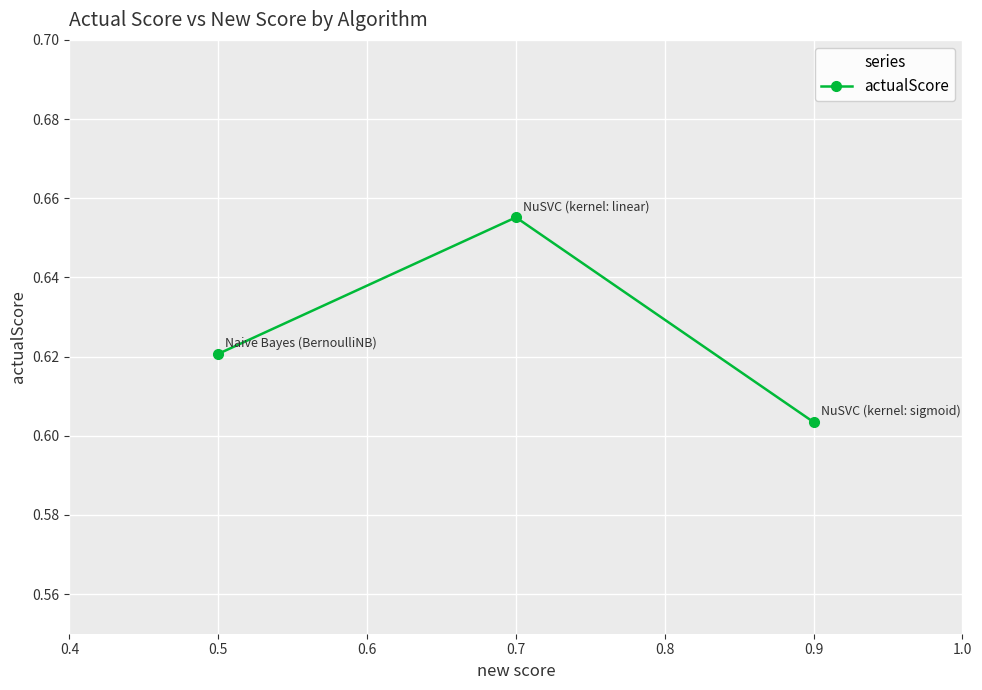

True or false: the data shows 0.9 at 0.5.

False